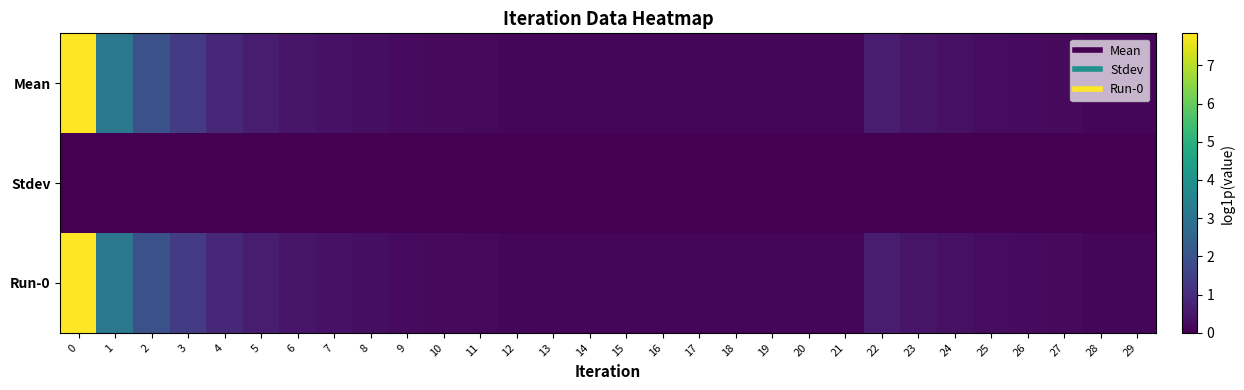

What is the total value across all series at 7?

0.8